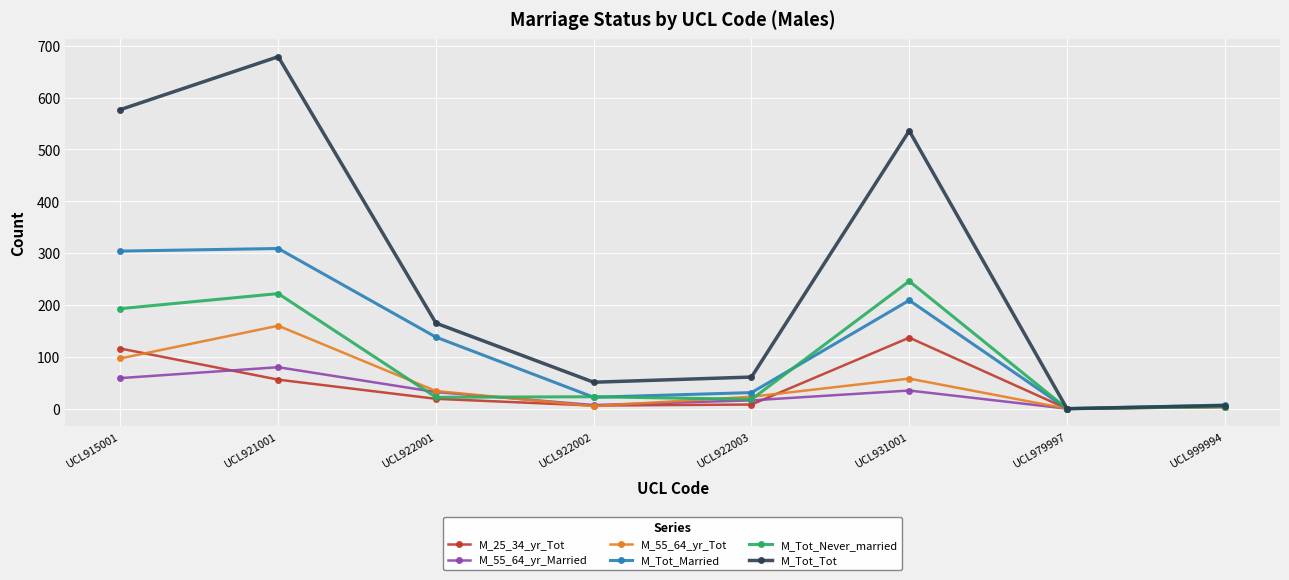

At UCL931001, list the series in order from smallest to largest.

M_55_64_yr_Married, M_55_64_yr_Tot, M_25_34_yr_Tot, M_Tot_Married, M_Tot_Never_married, M_Tot_Tot